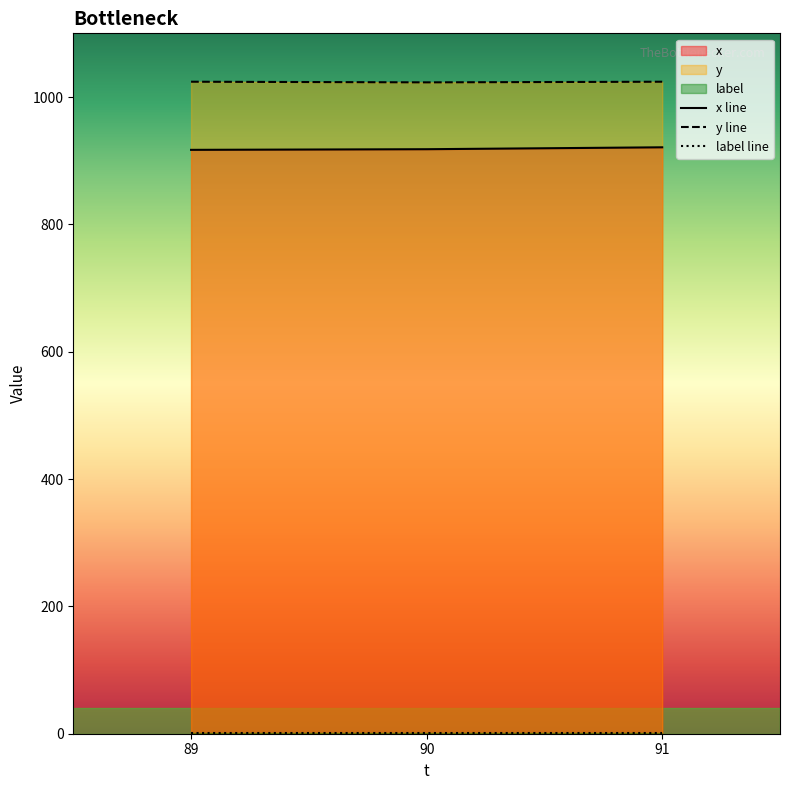

Reading left to right, extract all data points from this chart.

x: 89=917	90=918	91=921
y: 89=1024	90=1023	91=1024